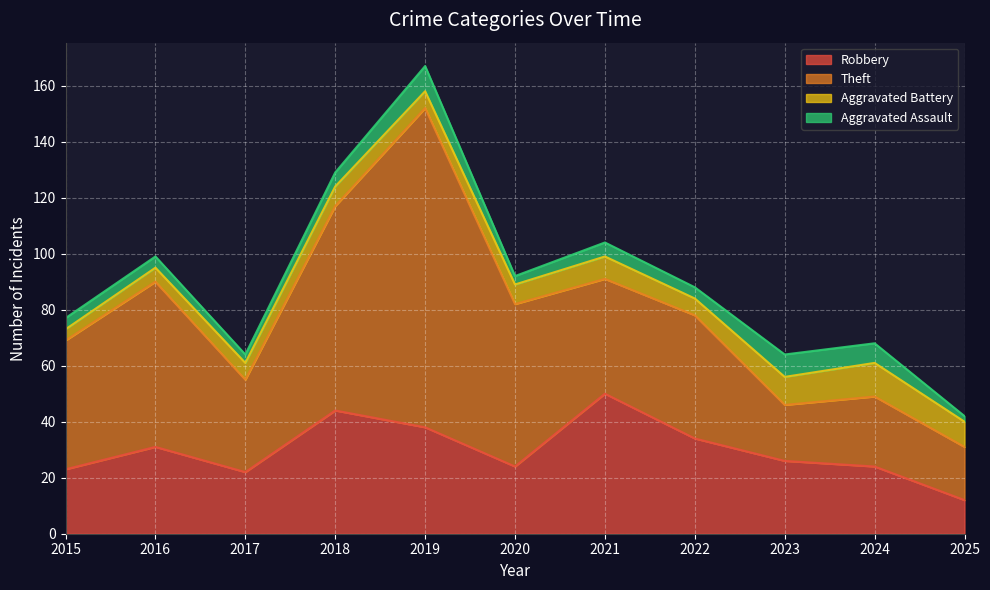

Which category has the lowest value in the Theft series?

2025